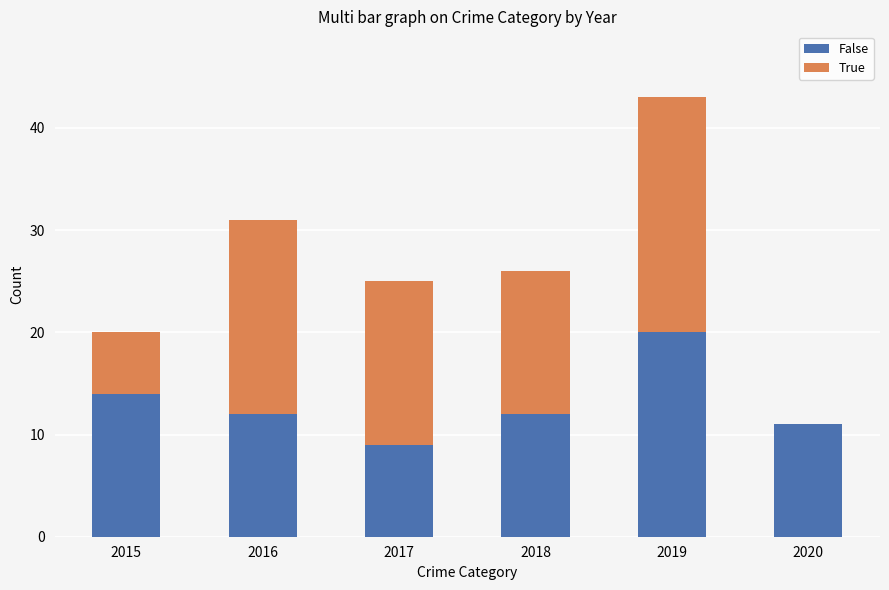

Reading left to right, list the values for the False series.

2015=14	2016=12	2017=9	2018=12	2019=20	2020=11